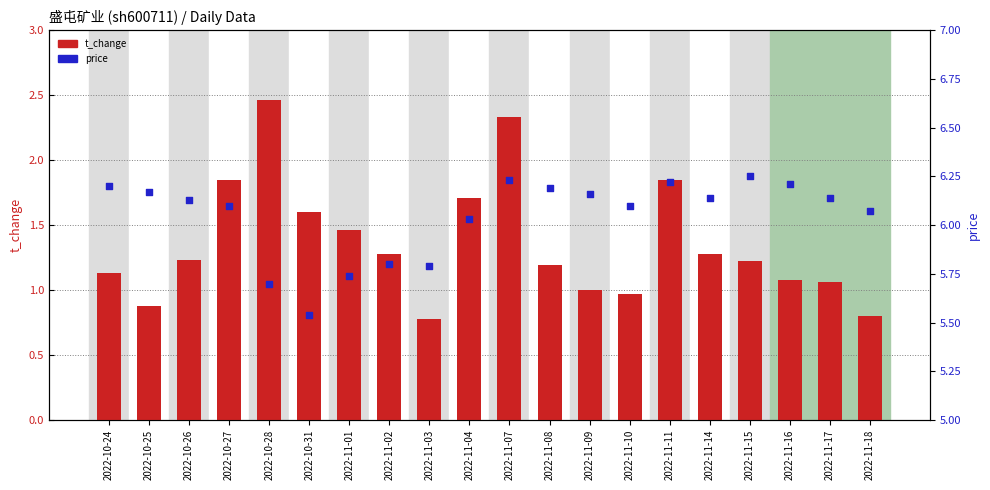

Which series has the widest spread of Y values?

t_change